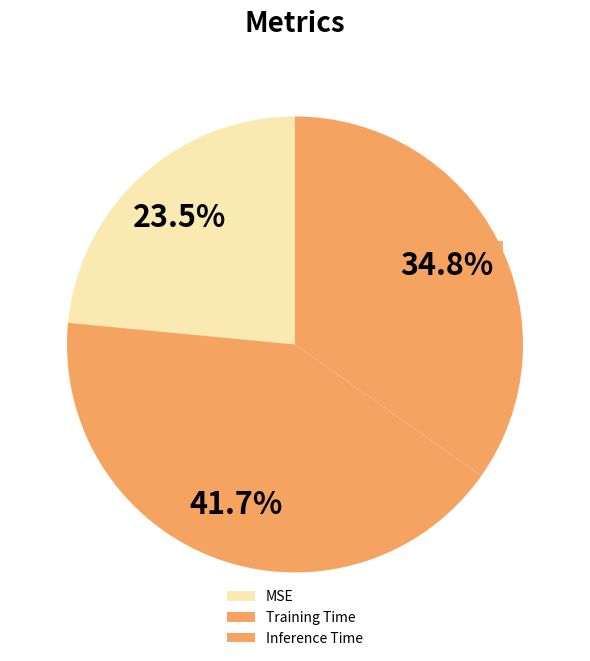

Between Inference Time and Training Time, which is larger?

Training Time